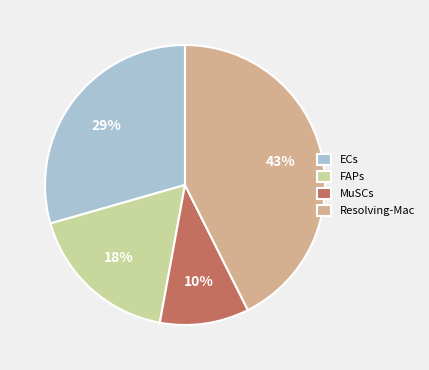

Between MuSCs and ECs, which is larger?

ECs